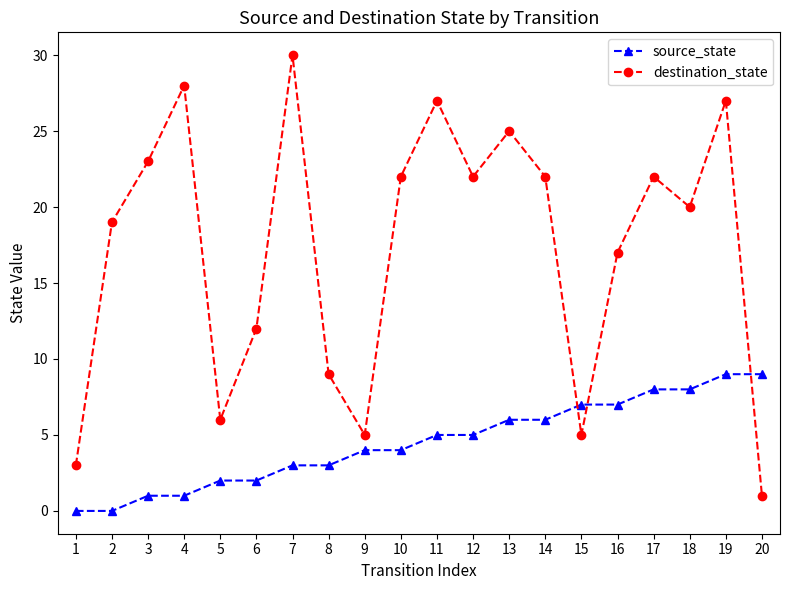

What is the value of the source_state point at the 17th from the left?

8